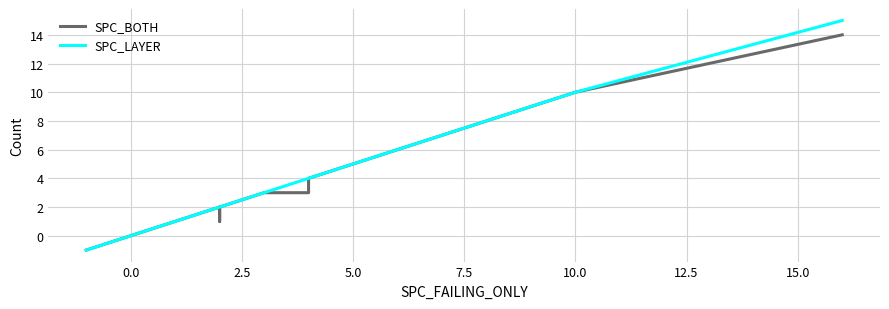

True or false: SPC_LAYER and SPC_BOTH cross at least once.

False